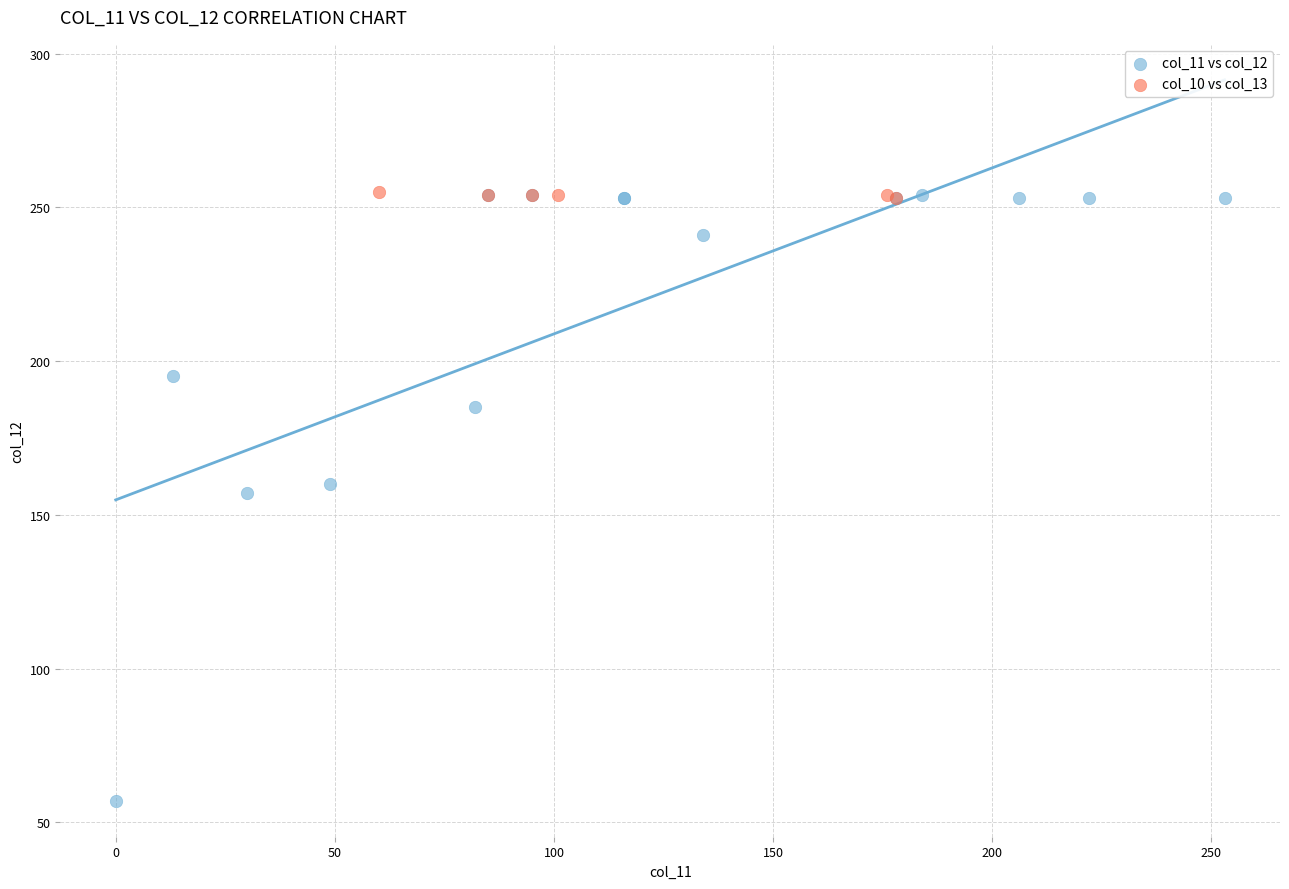

Which series reaches the minimum Y coordinate?

col_11 vs col_12